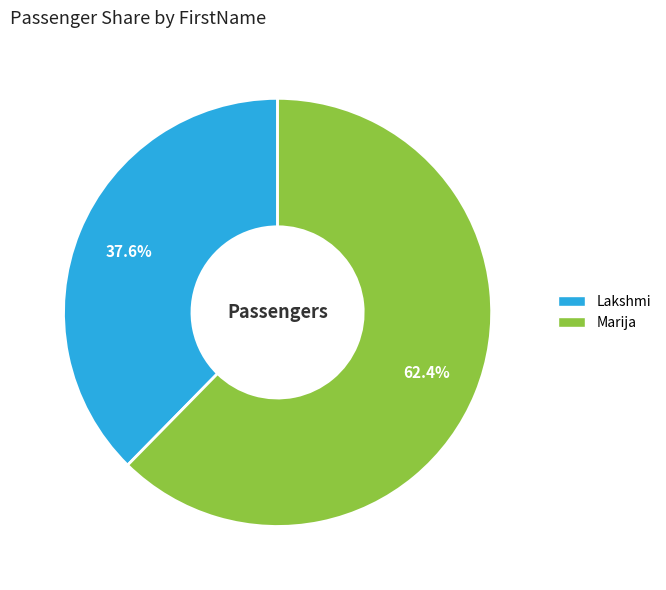

Is Lakshmi the majority of the pie?

No